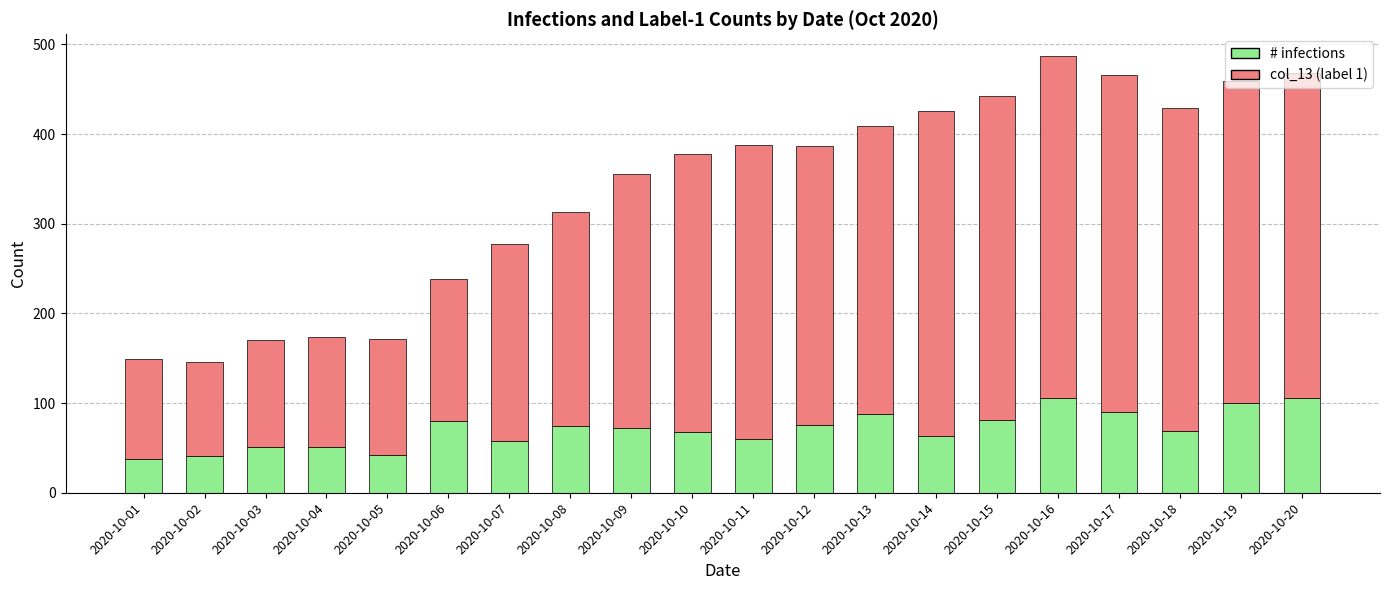

What is the total value across all series at 2020-10-10?

378